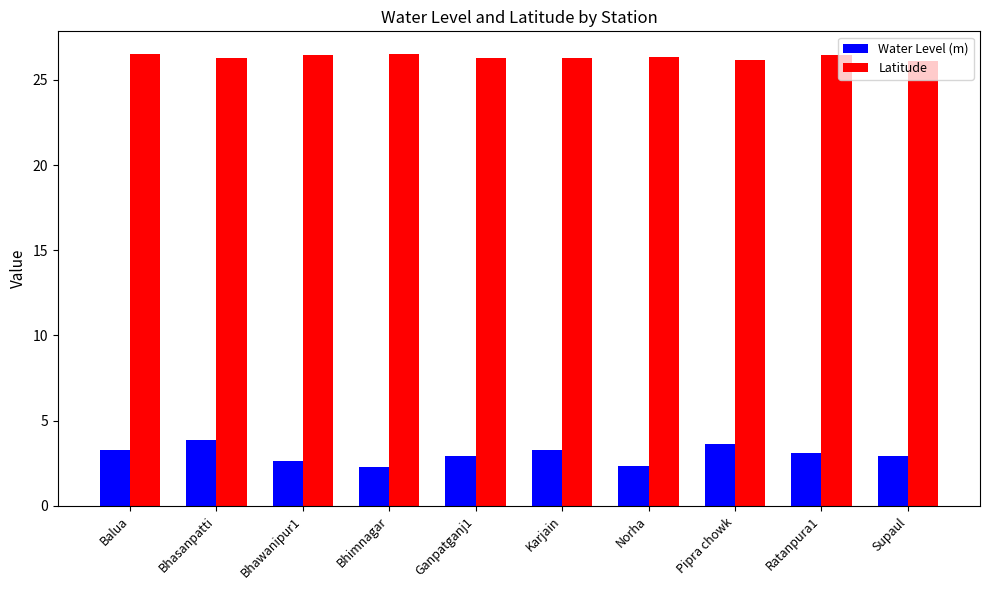

How many distinct data groups are displayed?

2